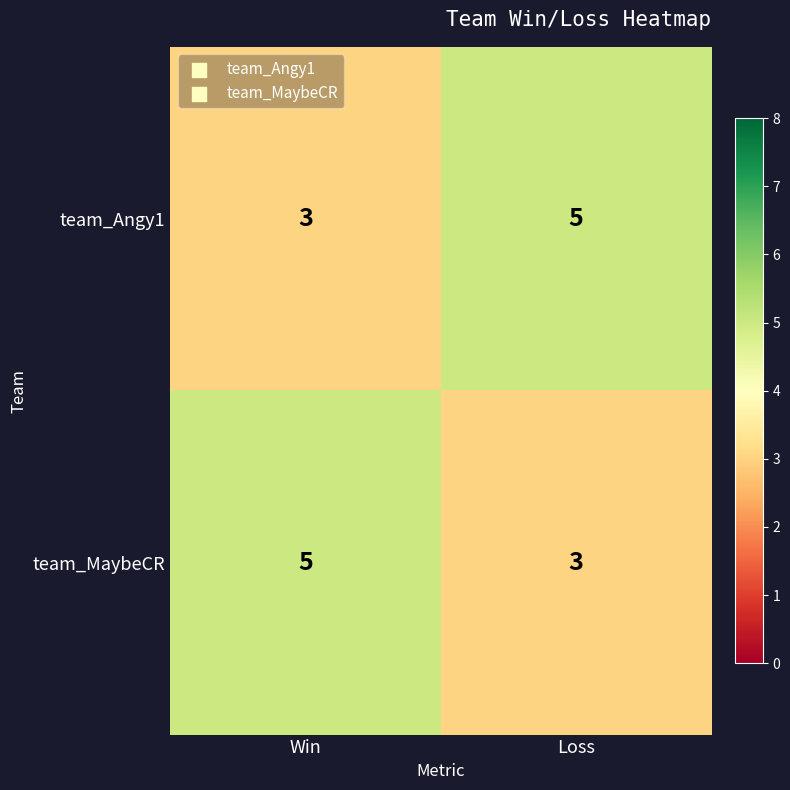

Count the number of data series in this chart.

2